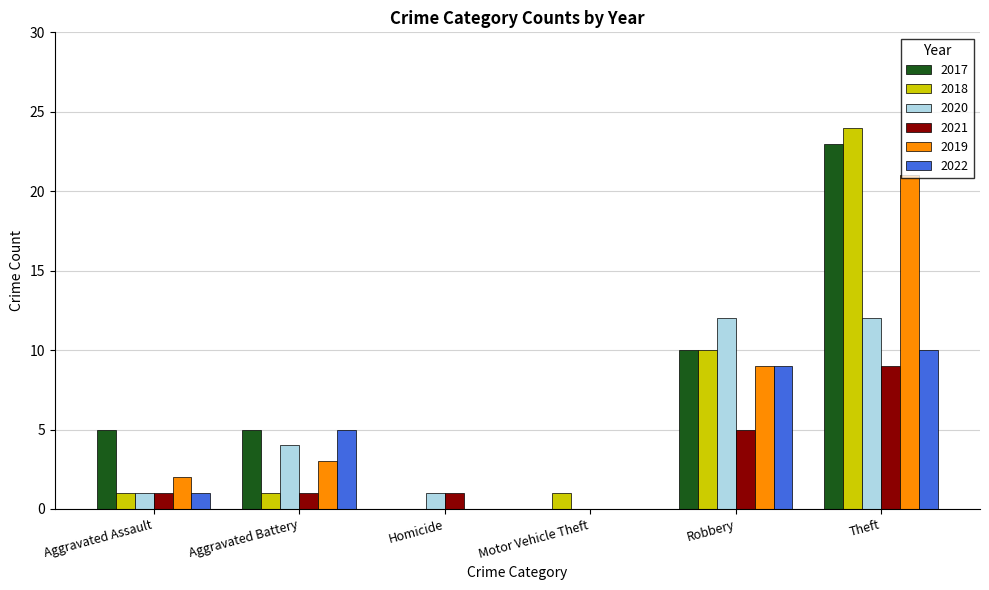

Between Aggravated Battery and Robbery, which series saw the biggest shift?

2018